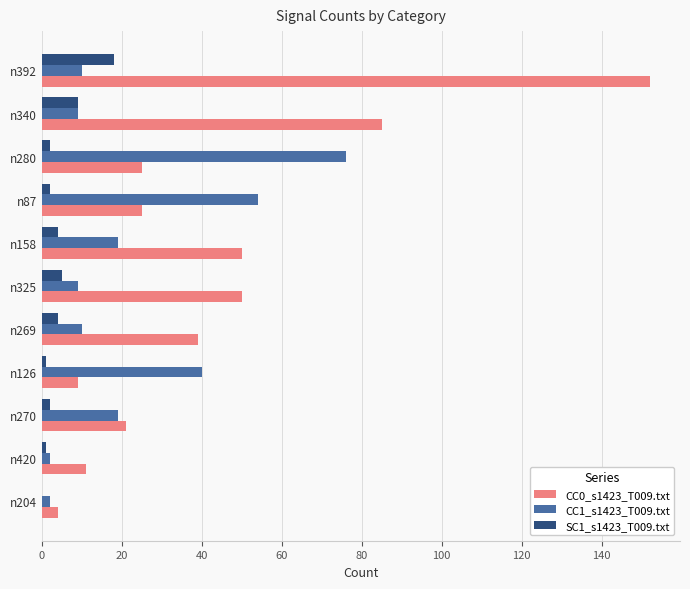

At which category is the sum across all series the highest?

n392